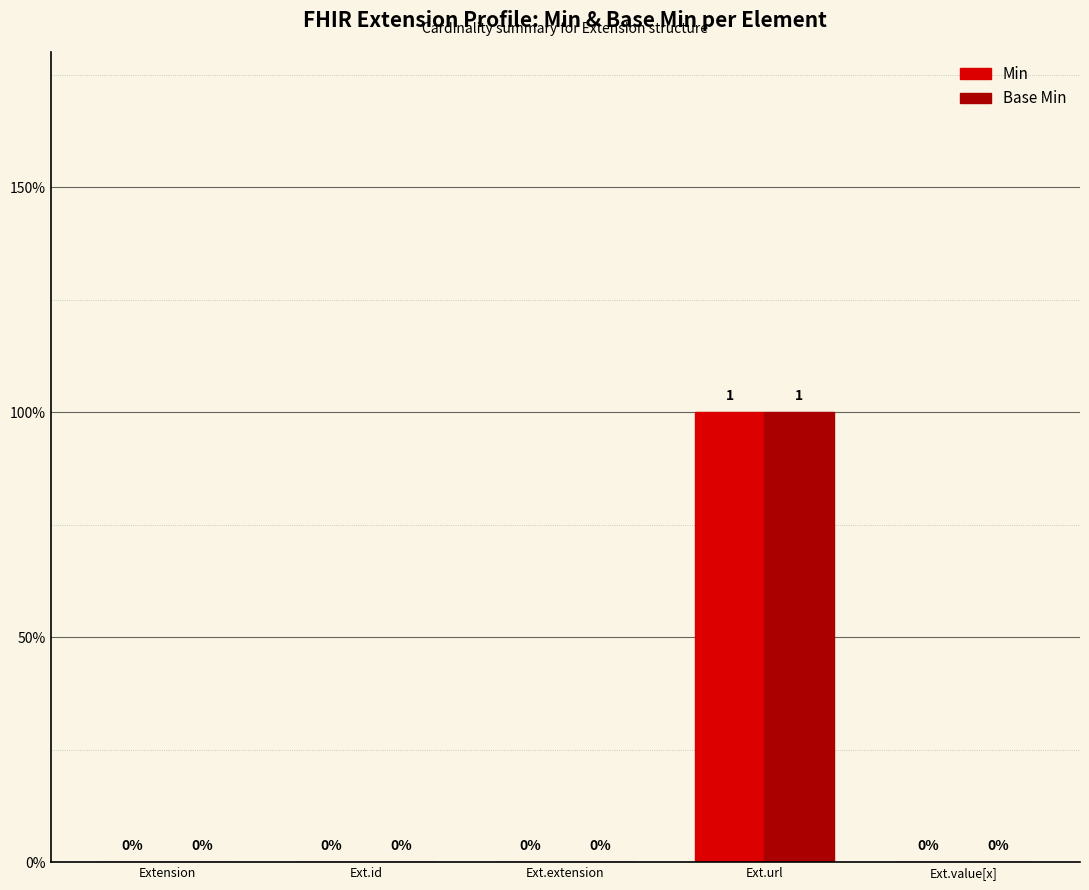

What is the label of the 4th bar from the right?

Ext.id